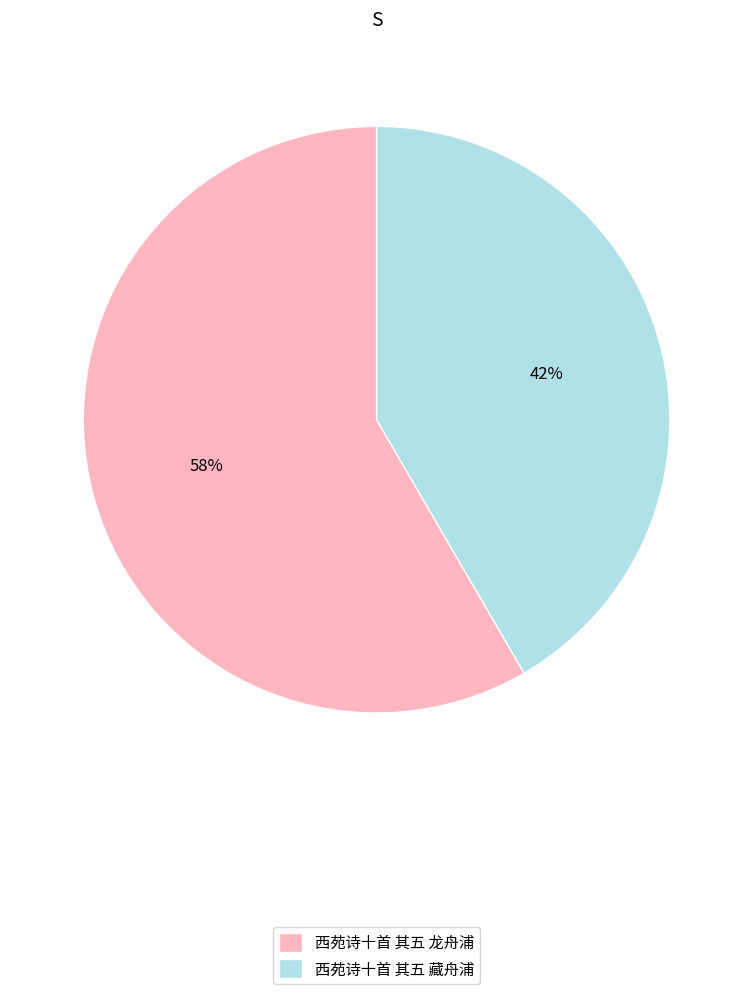

How many slices are in this pie chart?

2